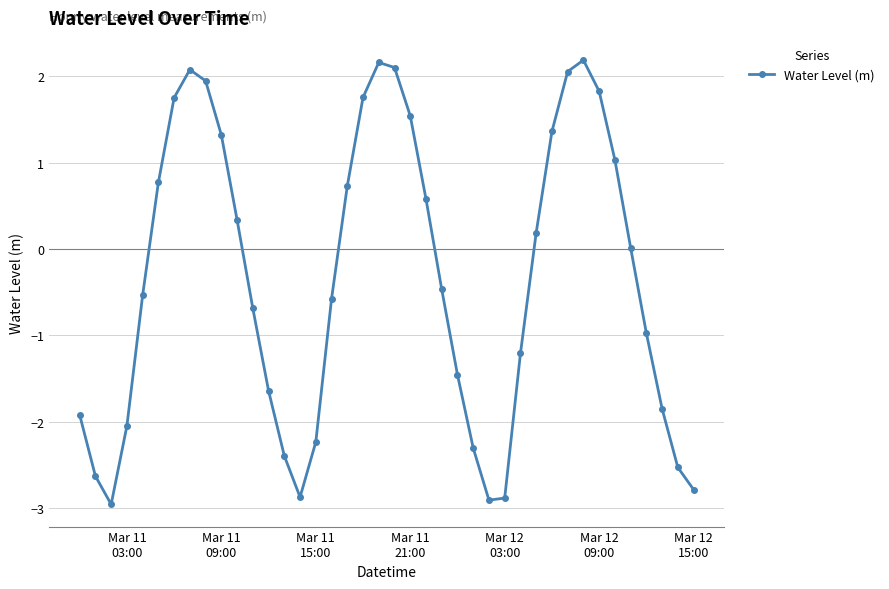

What is the greatest value displayed?

2.2